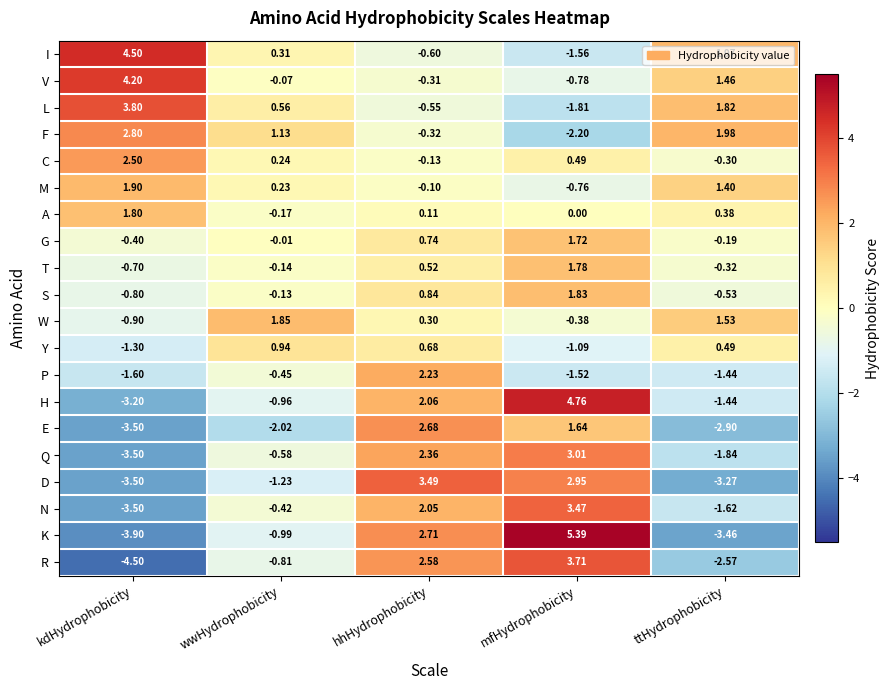

At which label does V first exceed 0?

kdHydrophobicity